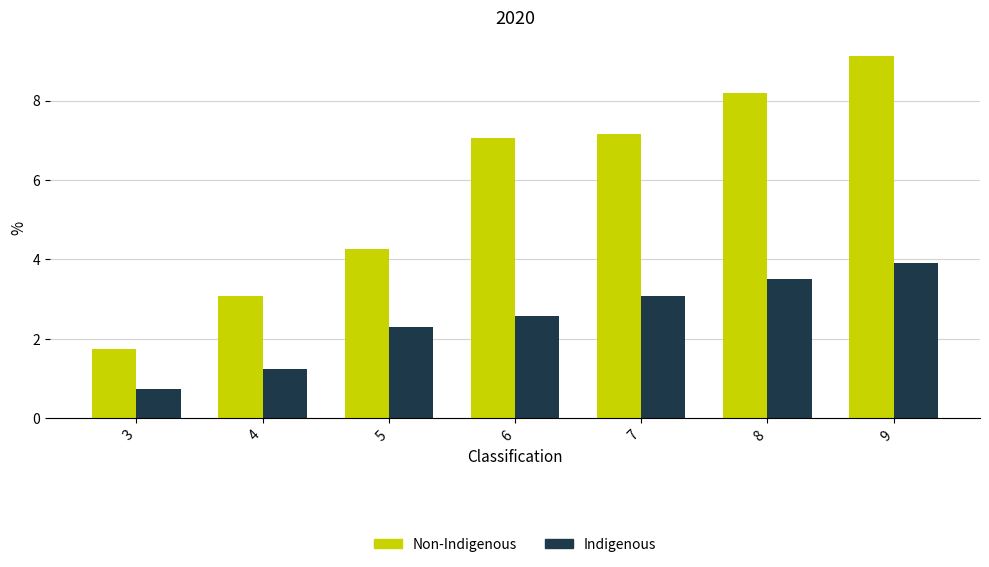

What is the spread (max minus min) of values at 8?

4.7